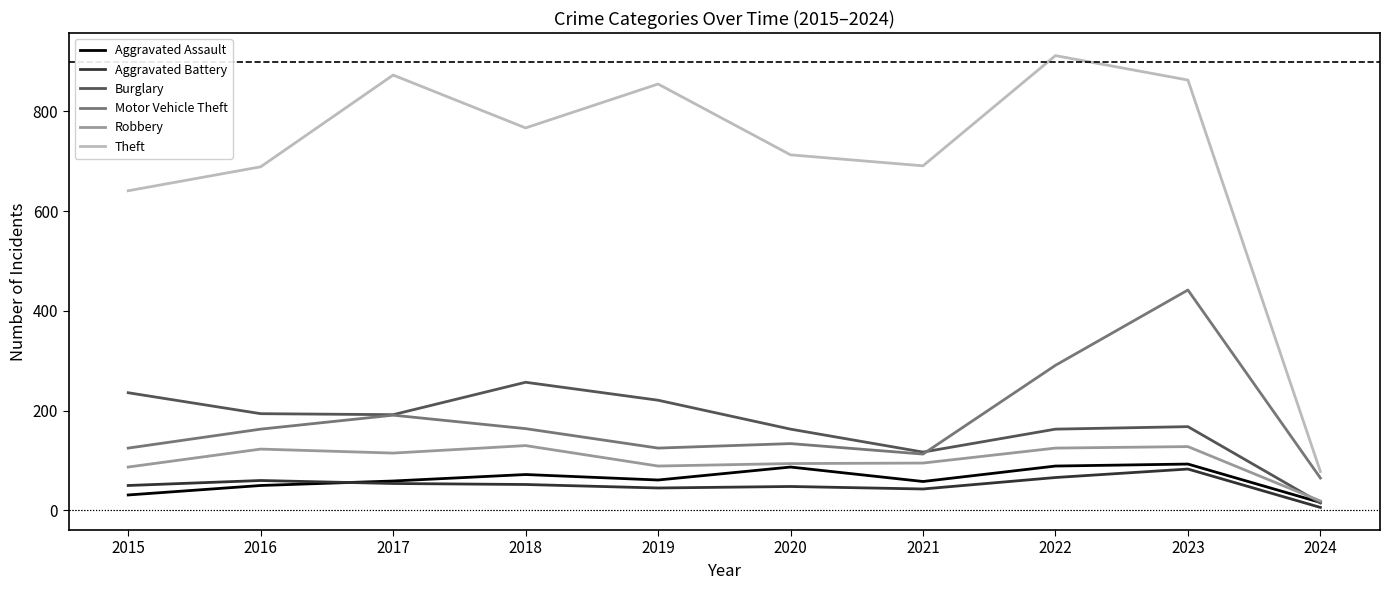

Which series changed the most between 2020 and 2021?

Burglary